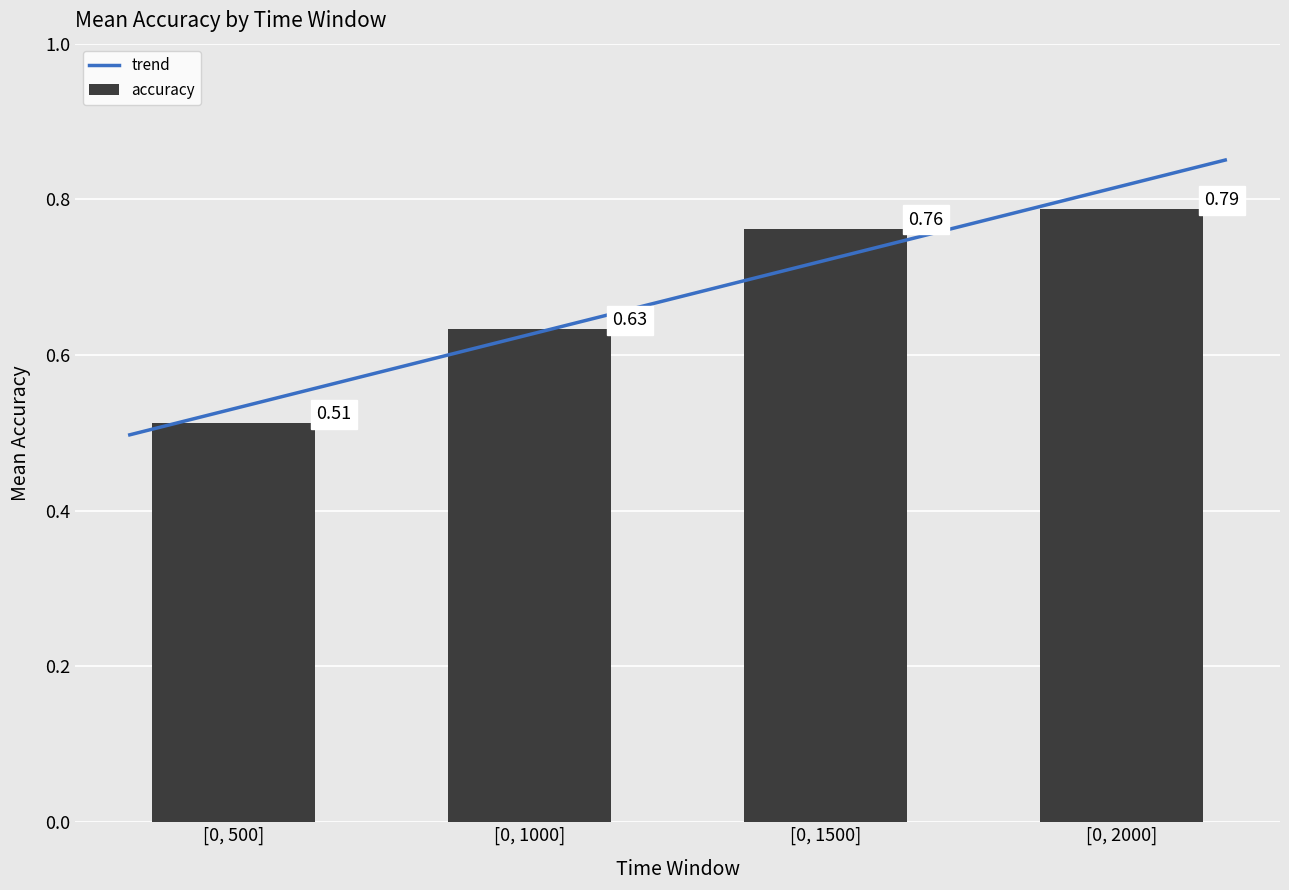

List the labels in order of value, largest first.

[0, 2000], [0, 1500], [0, 1000], [0, 500]